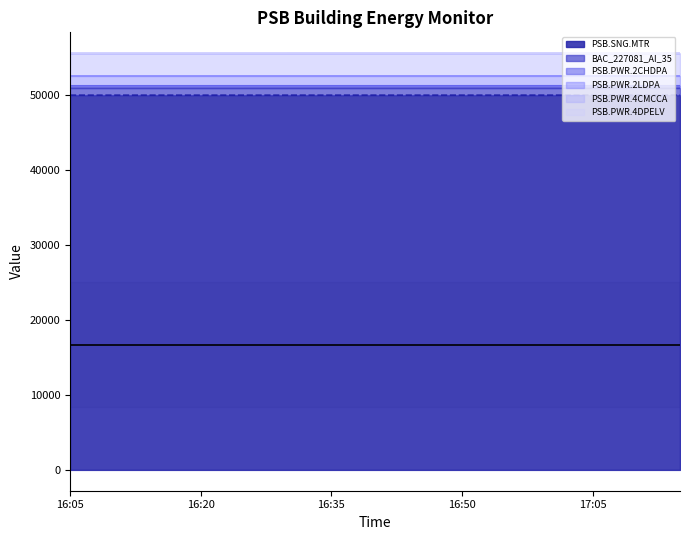

True or false: PSB.PWR.2LDPA has more than 1 interior local peaks.

False